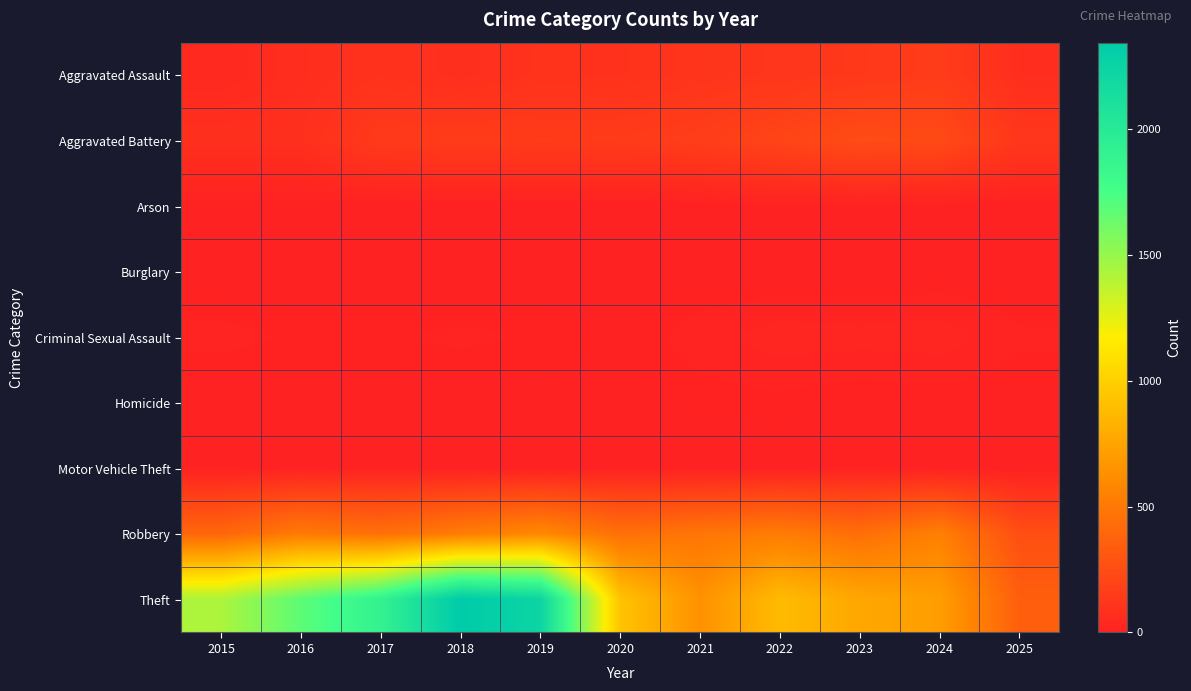

Reading left to right, transcribe all the data shown in this chart.

Aggravated Assault: 2015=46	2016=71	2017=95	2018=77	2019=98	2020=94	2021=110	2022=121	2023=130	2024=153	2025=73
Aggravated Battery: 2015=82	2016=82	2017=142	2018=152	2019=148	2020=150	2021=163	2022=202	2023=244	2024=232	2025=123
Arson: 2015=3	2016=0	2017=0	2018=1	2019=1	2020=1	2021=2	2022=5	2023=2	2024=1	2025=0
Burglary: 2015=0	2016=0	2017=2	2018=0	2019=1	2020=0	2021=1	2022=0	2023=0	2024=2	2025=0
Criminal Sexual Assault: 2015=12	2016=8	2017=8	2018=11	2019=8	2020=3	2021=14	2022=24	2023=22	2024=24	2025=11
Homicide: 2015=0	2016=1	2017=1	2018=1	2019=2	2020=3	2021=5	2022=6	2023=2	2024=4	2025=2
Motor Vehicle Theft: 2015=1	2016=4	2017=2	2018=1	2019=1	2020=3	2021=2	2022=2	2023=6	2024=3	2025=0
Robbery: 2015=395	2016=510	2017=446	2018=520	2019=591	2020=450	2021=484	2022=521	2023=440	2024=543	2025=260
Theft: 2015=1429	2016=1676	2017=1896	2018=2342	2019=2230	2020=930	2021=642	2022=880	2023=767	2024=712	2025=349